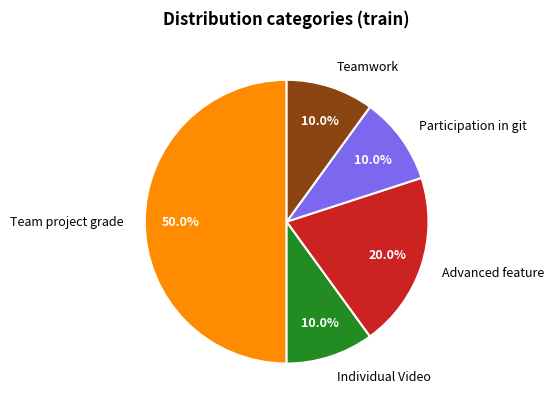

Is it true that Teamwork is 1% of the pie?

False